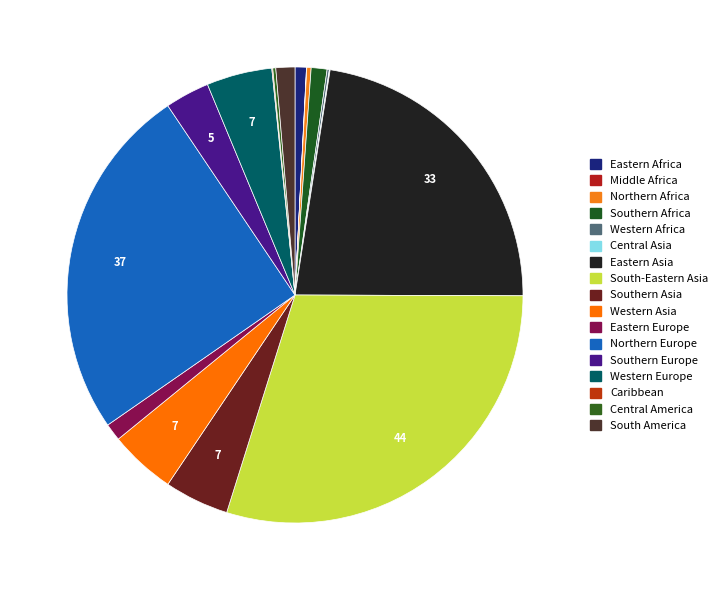

Rank the categories by value from lowest to highest.

Middle Africa, Central Asia, Caribbean, Western Africa, Central America, Northern Africa, Eastern Africa, Southern Africa, Eastern Europe, South America, Southern Europe, Southern Asia, Western Europe, Western Asia, Eastern Asia, Northern Europe, South-Eastern Asia